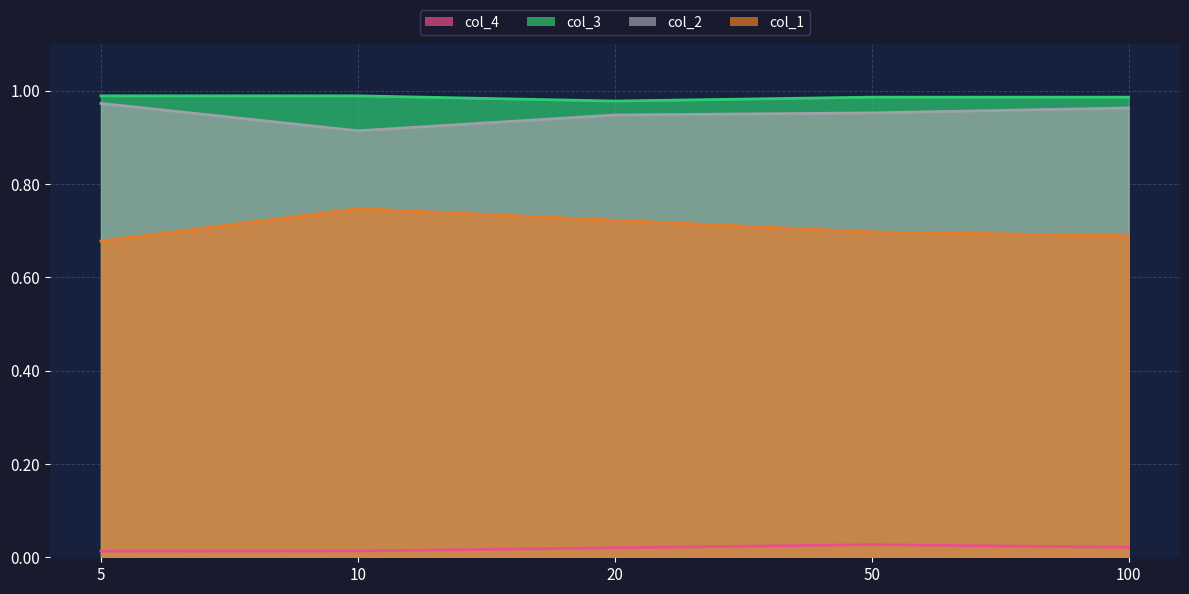

Reading right to left, transcribe all the data shown in this chart.

col_1: 100=0.7	50=0.7	20=0.7	10=0.7	5=0.7
col_2: 100=1.0	50=1.0	20=0.9	10=0.9	5=1.0
col_4: 100=0.0	50=0.0	20=0.0	10=0.0	5=0.0
col_3: 100=1.0	50=1.0	20=1.0	10=1.0	5=1.0